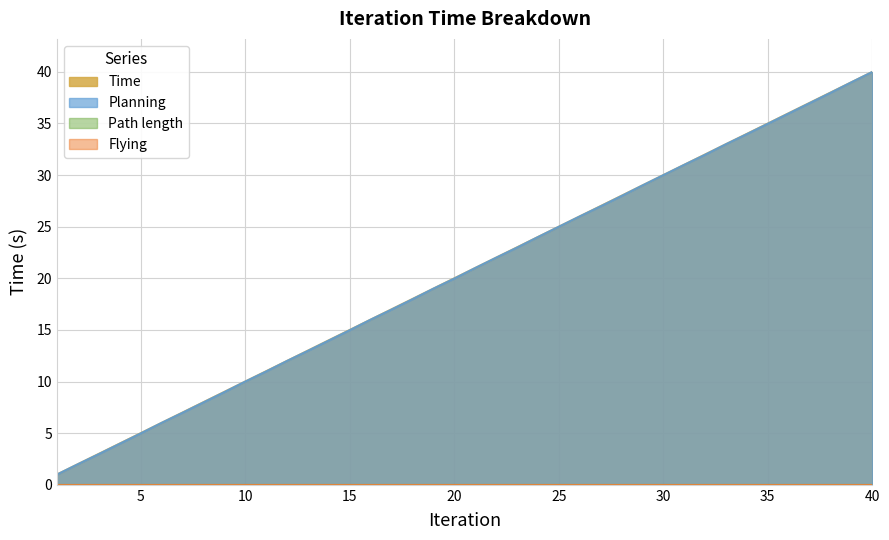

What is the difference between the maximum and minimum values in the Planning series?

39.0